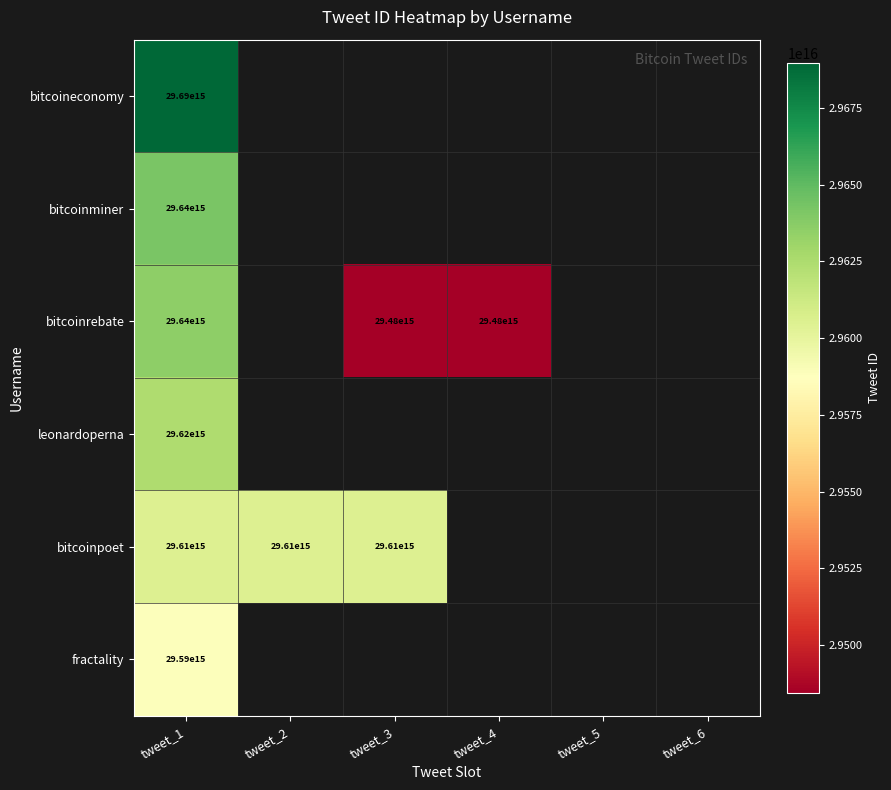

The bitcoinrebate series shows 19487368158204160 at tweet_4. True or false?

False